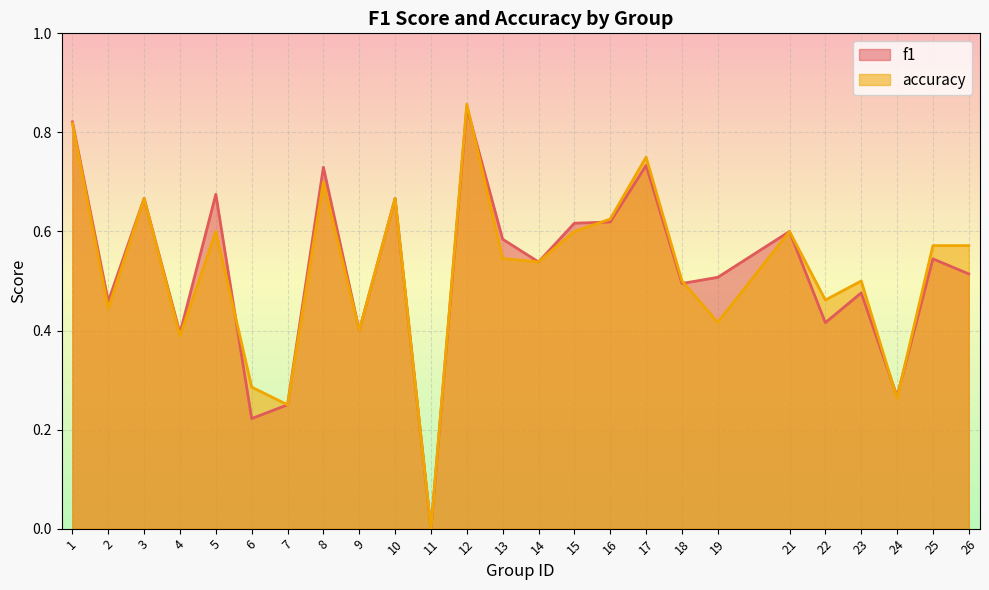

Reading left to right, list all the values displayed in this chart.

f1: 0.8	0.5	0.7	0.4	0.7	0.2	0.2	0.7	0.4	0.7	0.0	0.9	0.6	0.5	0.6	0.6	0.7	0.5	0.5	0.6	0.4	0.5	0.3	0.5	0.5
accuracy: 0.8	0.4	0.7	0.4	0.6	0.3	0.2	0.7	0.4	0.7	0.0	0.9	0.5	0.5	0.6	0.6	0.8	0.5	0.4	0.6	0.5	0.5	0.3	0.6	0.6